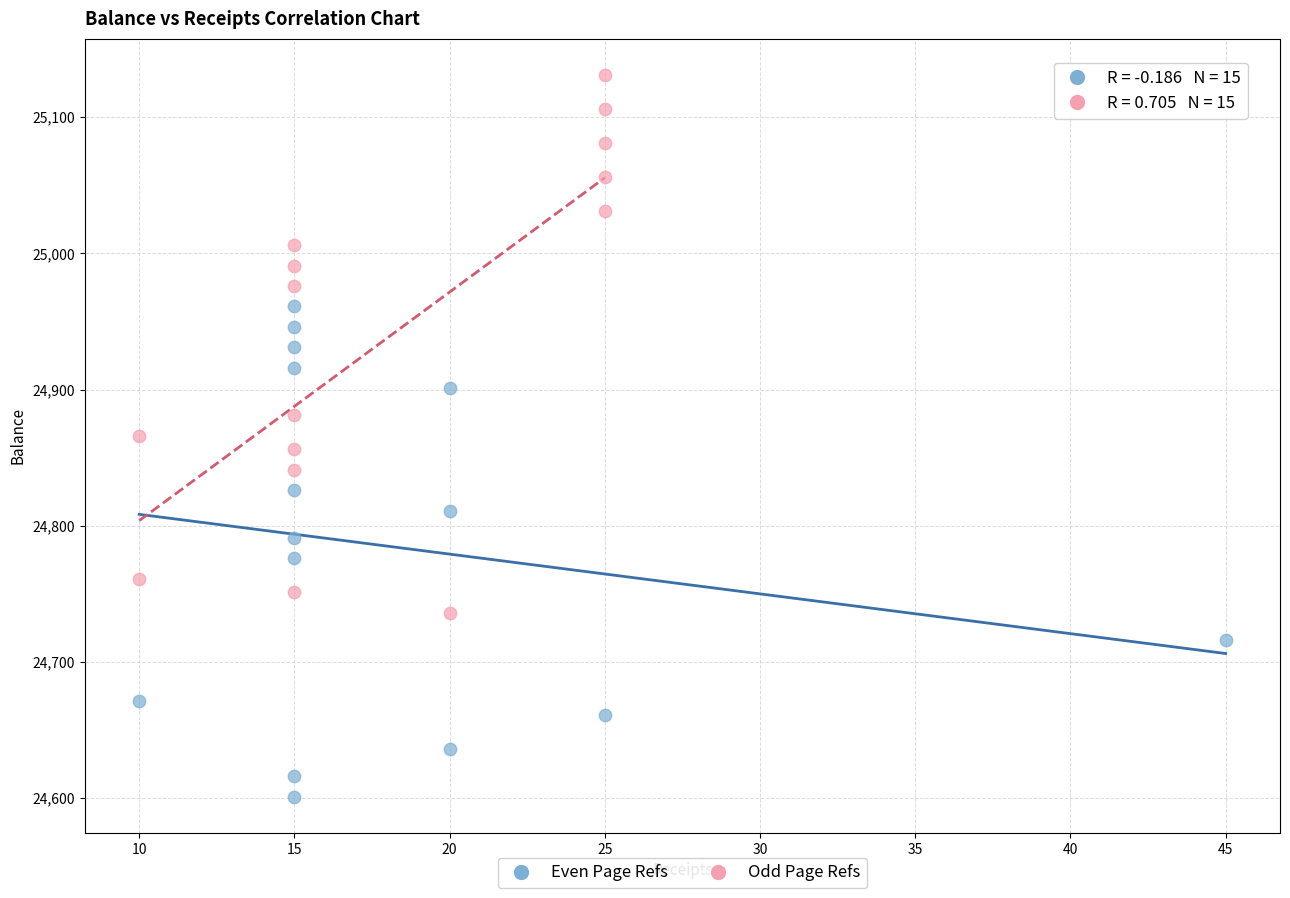

Which series contains the highest Y value?

Odd Page Refs